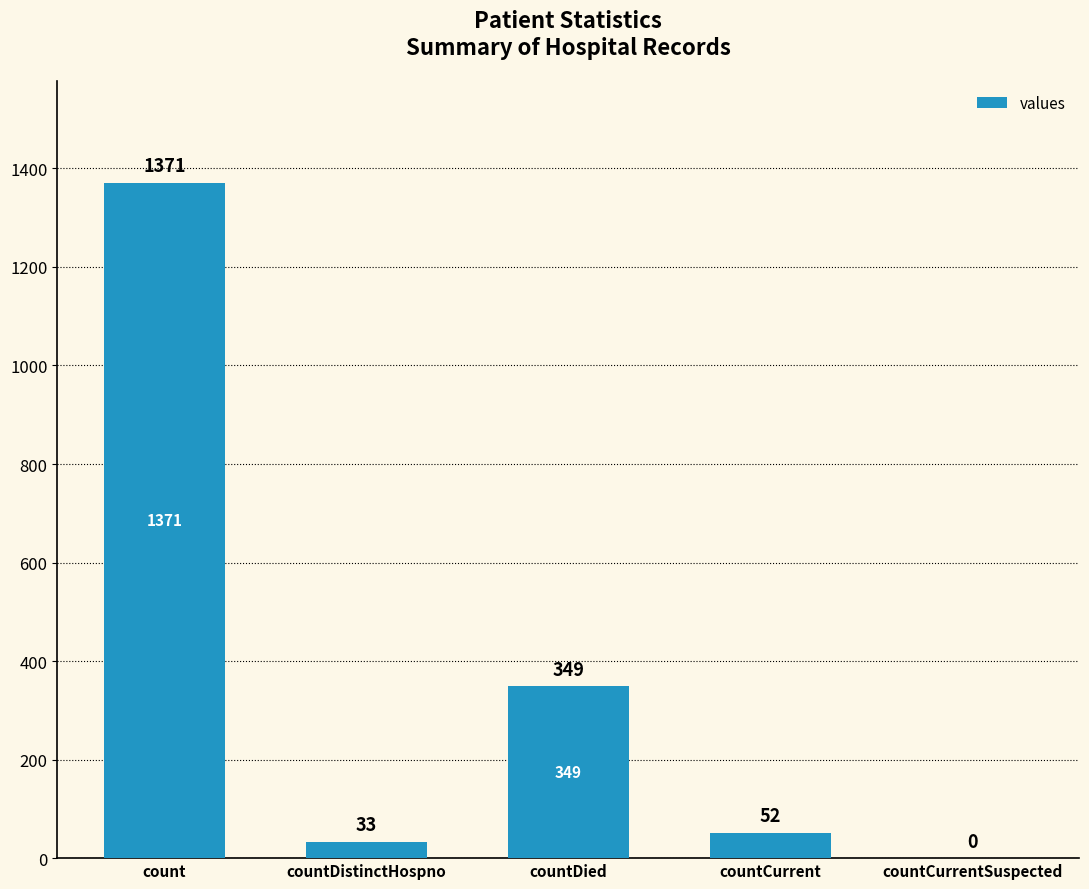

What is the sum of all values?

1805